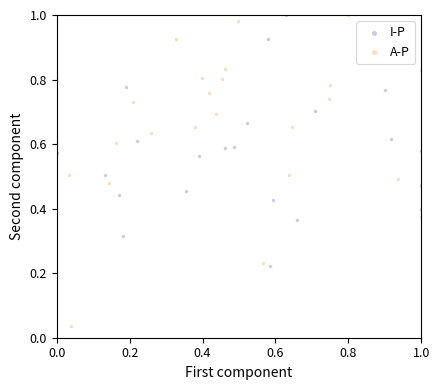

Which series has the widest spread of Y values?

I-P